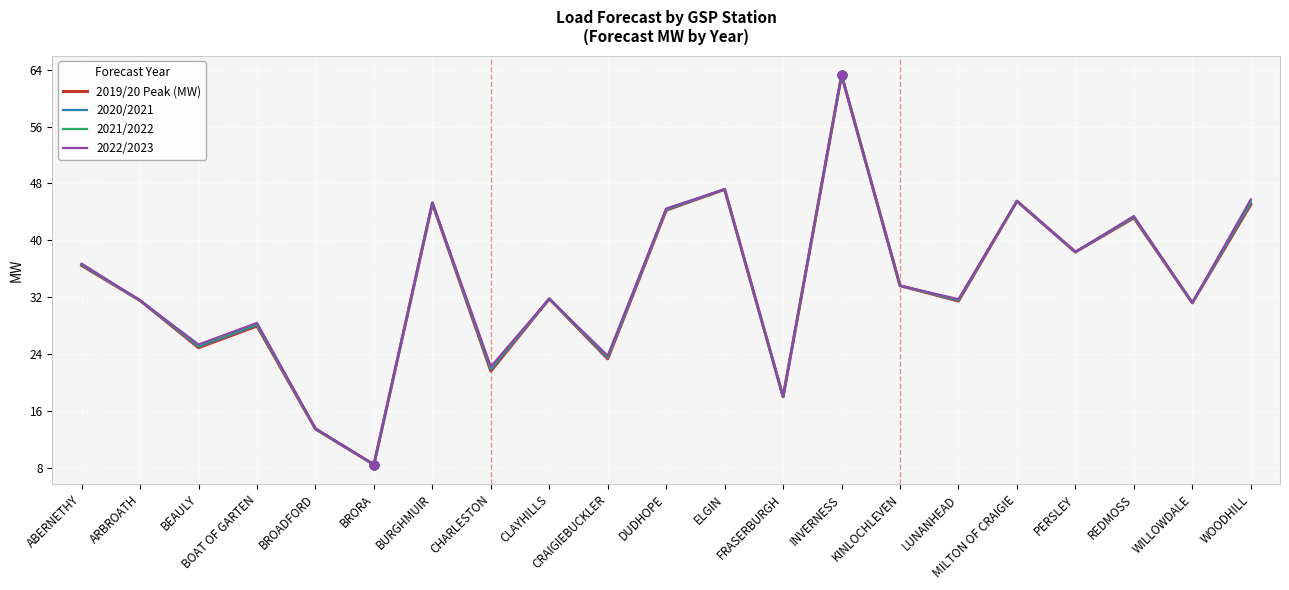

What is the total value across all series at REDMOSS?

173.1